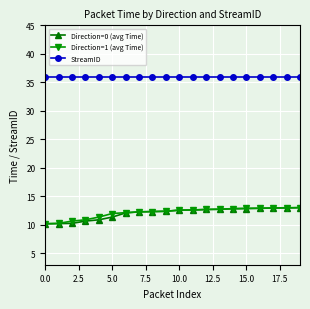

What is the maximum value for Direction=0 (avg Time)?

13.0